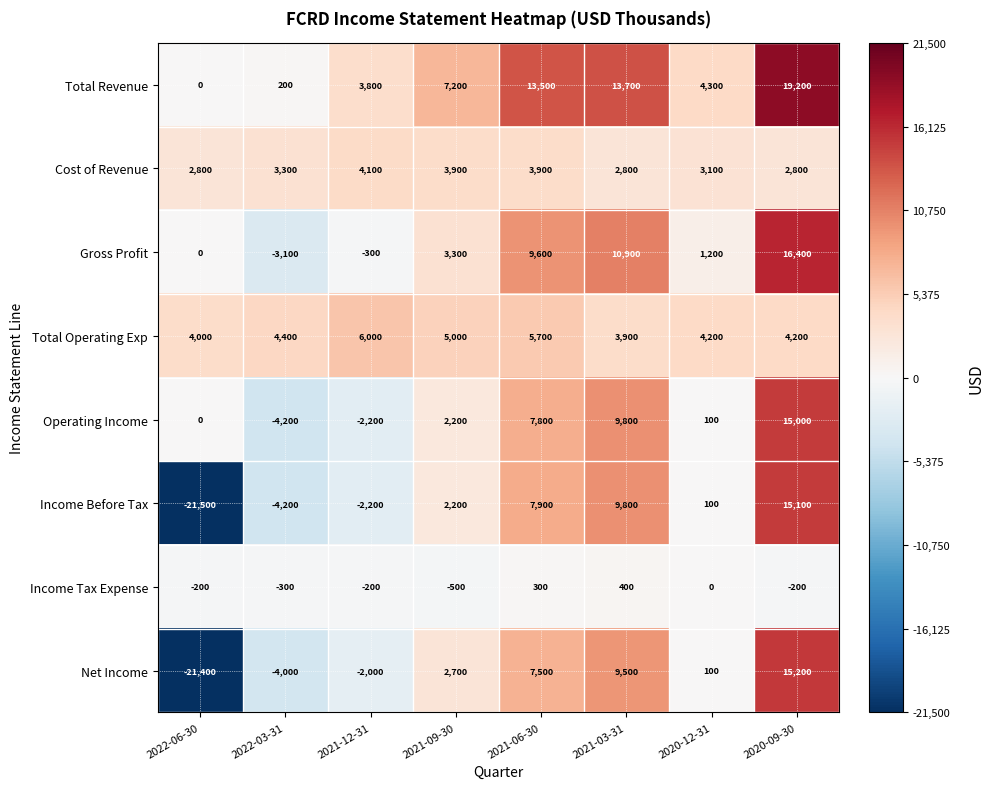

Rank the series by their maximum value, from lowest to highest.

Income Tax Expense, Cost of Revenue, Total Operating Exp, Operating Income, Income Before Tax, Net Income, Gross Profit, Total Revenue